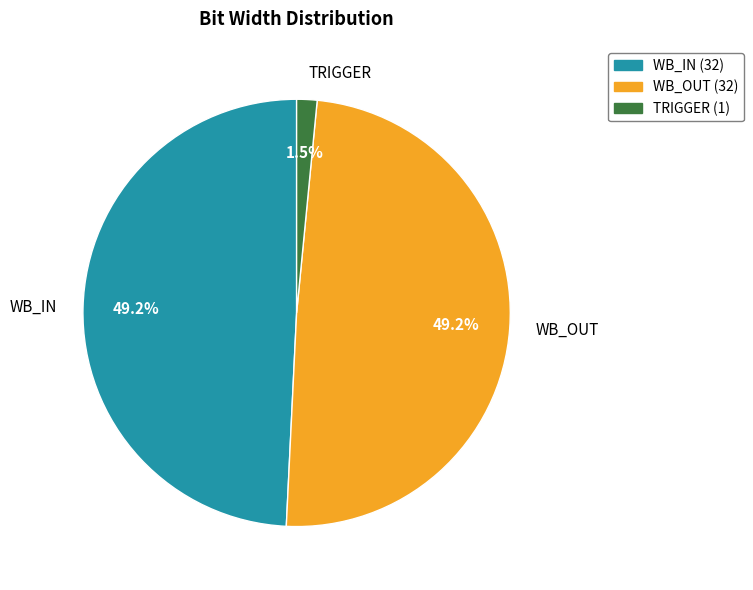

True or false: WB_IN accounts for 40% of the total.

False